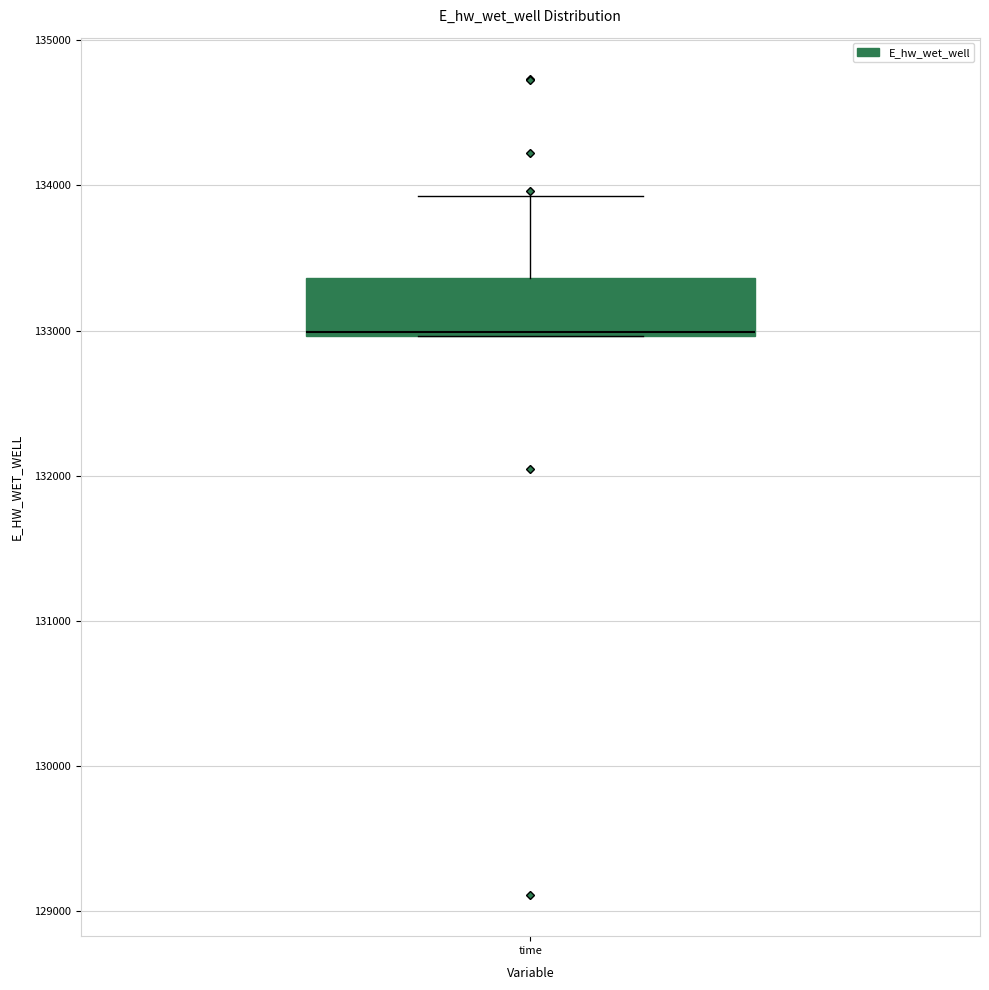

Where is the upper edge of the box for time on the y-axis? The values are not printed on the chart, so give them approximately, as read against the axis.

133400